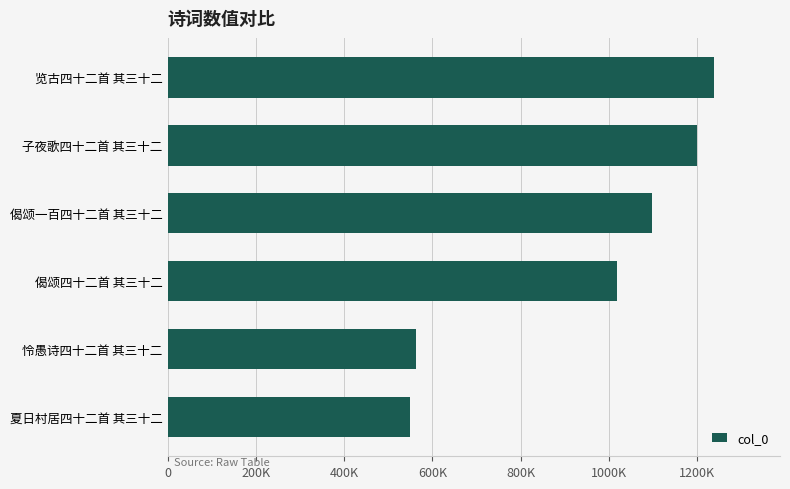

Does the chart contain any negative values?

No